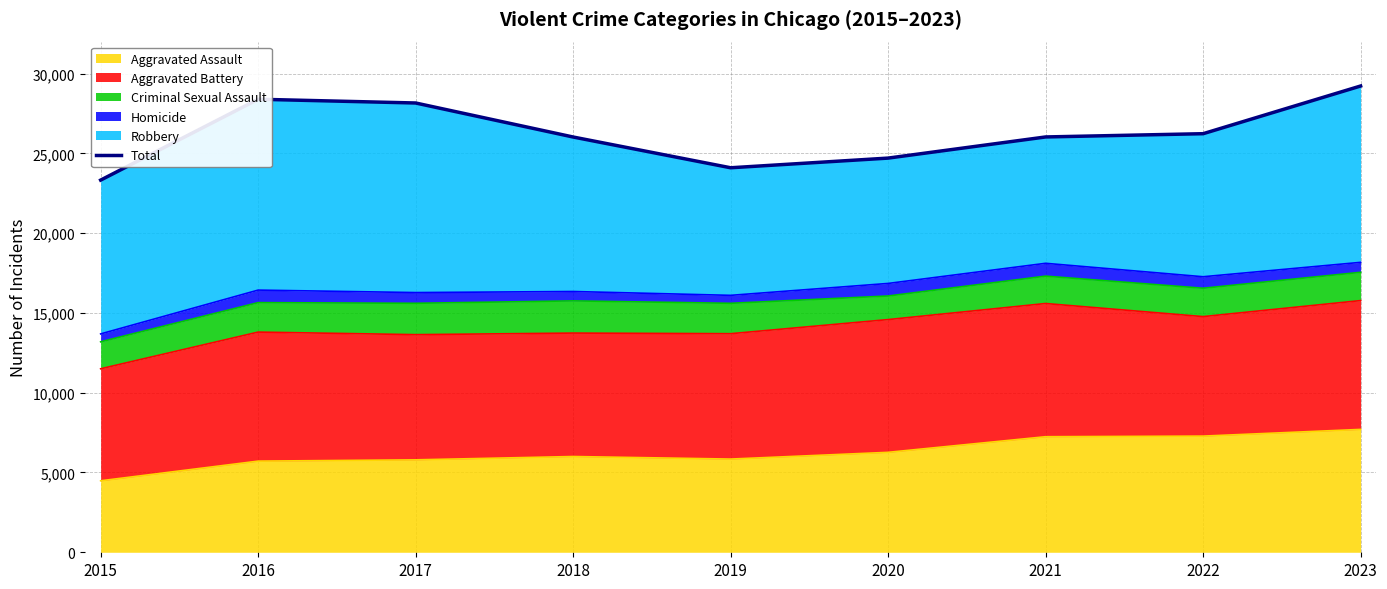

Is it true that the value at 2017 is 46131?

False